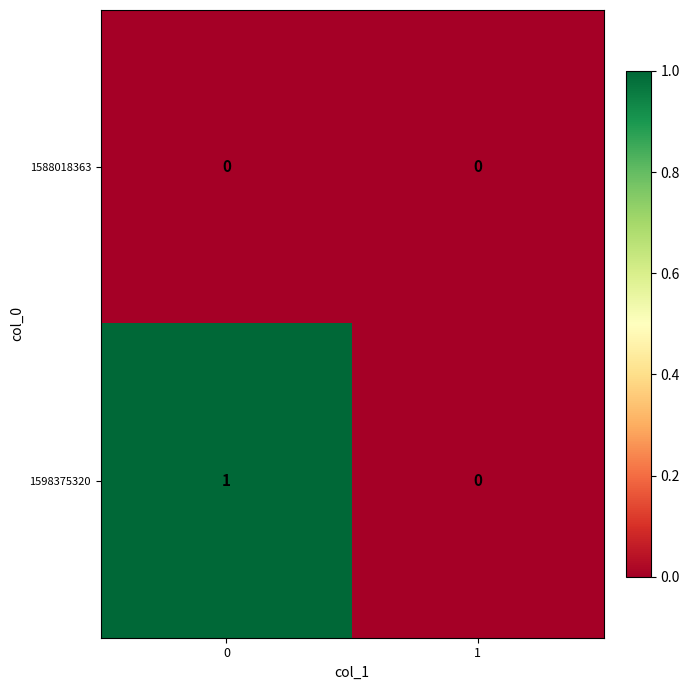

Reading left to right, transcribe all the data shown in this chart.

1588018363: 0=0	1=0
1598375320: 0=1	1=0